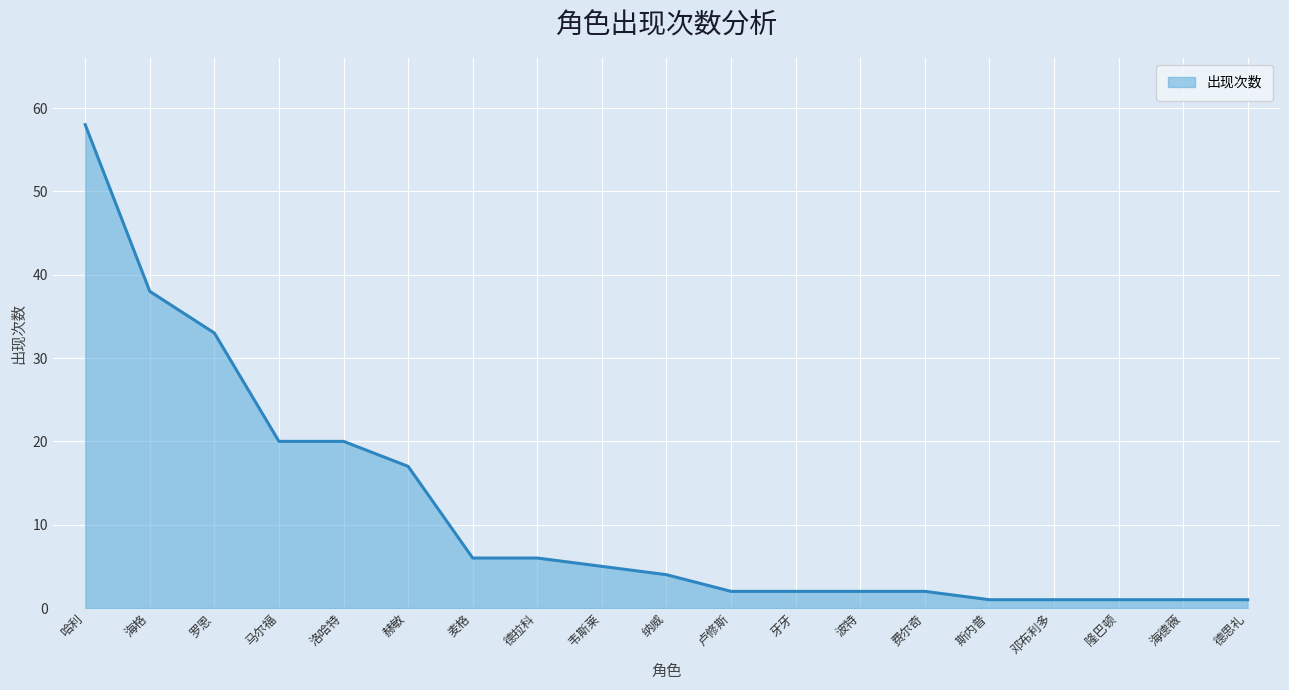

What position from the left is 费尔奇?

14